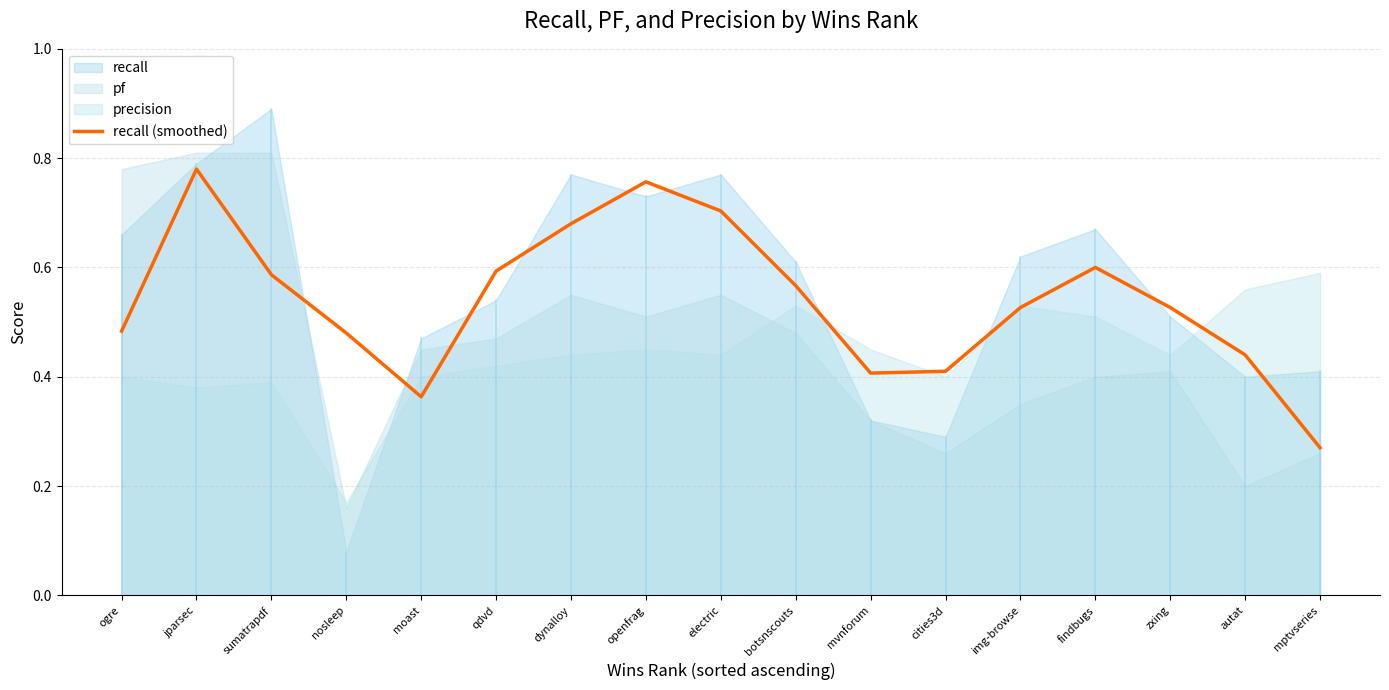

Rank the categories by value from highest to lowest.

jparsec, openfrag, electric, dynalloy, findbugs, qdvd, sumatrapdf, botsnscouts, img-browse, zxing, ogre, nosleep, autat, cities3d, mvnforum, moast, mptvseries